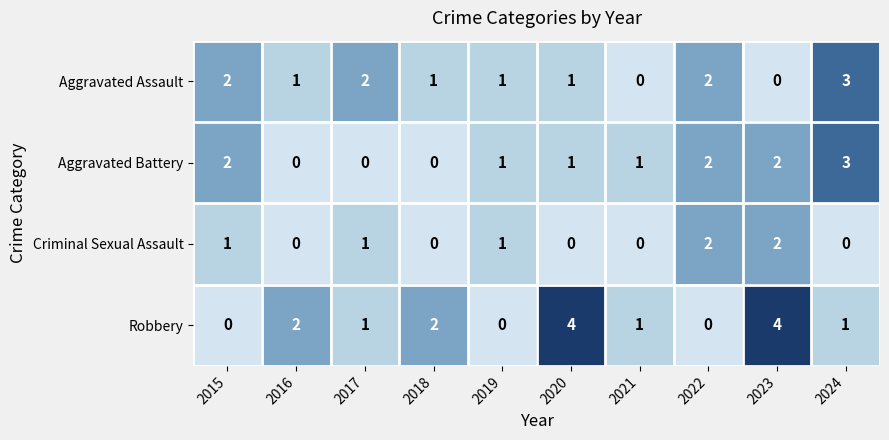

Where does the Robbery series first go above 1?

2016